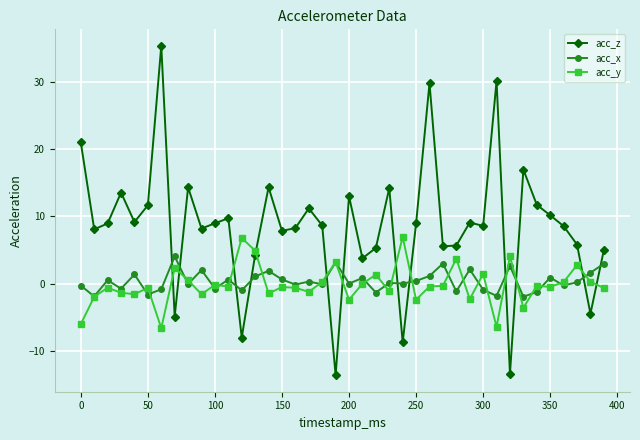

What is the value of the acc_z point at the 21st from the left?

13.0